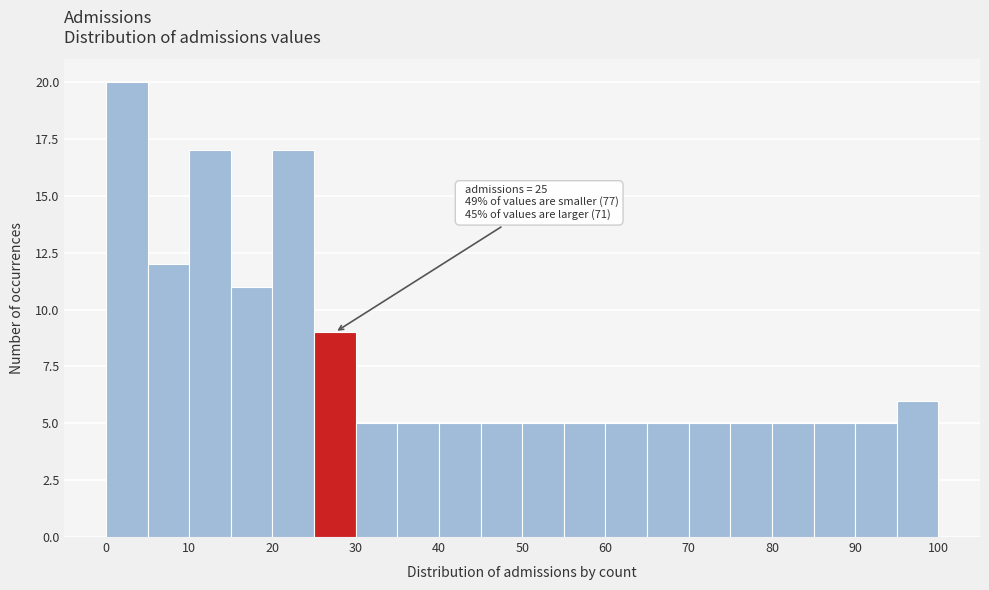

Over which range of the x-axis is the bar tallest?

0 to 5